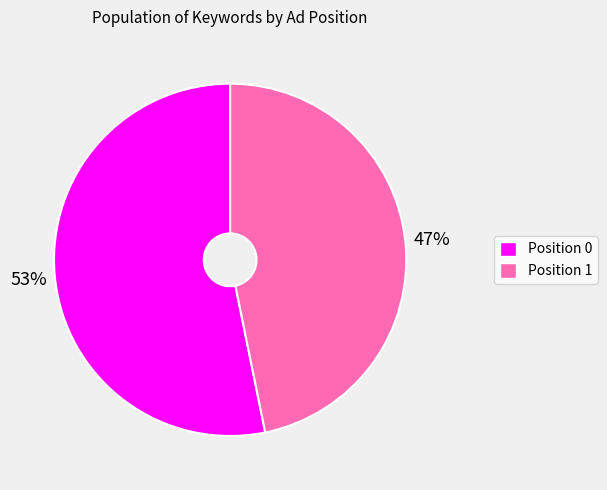

To the nearest percent, what is the difference between the largest and smallest slice percentages?

6%